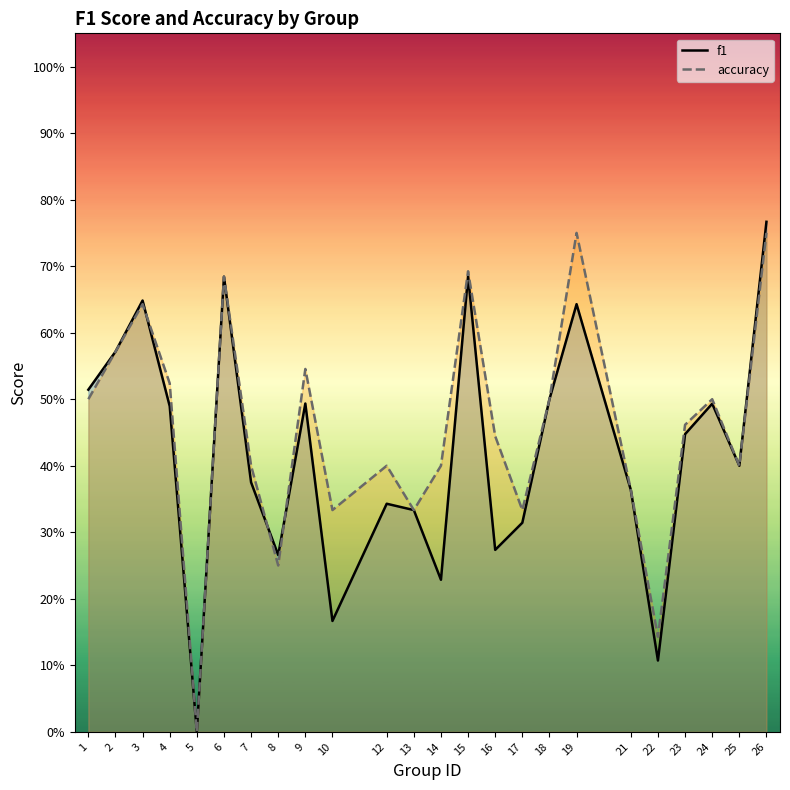

How many lines are shown in the chart?

2